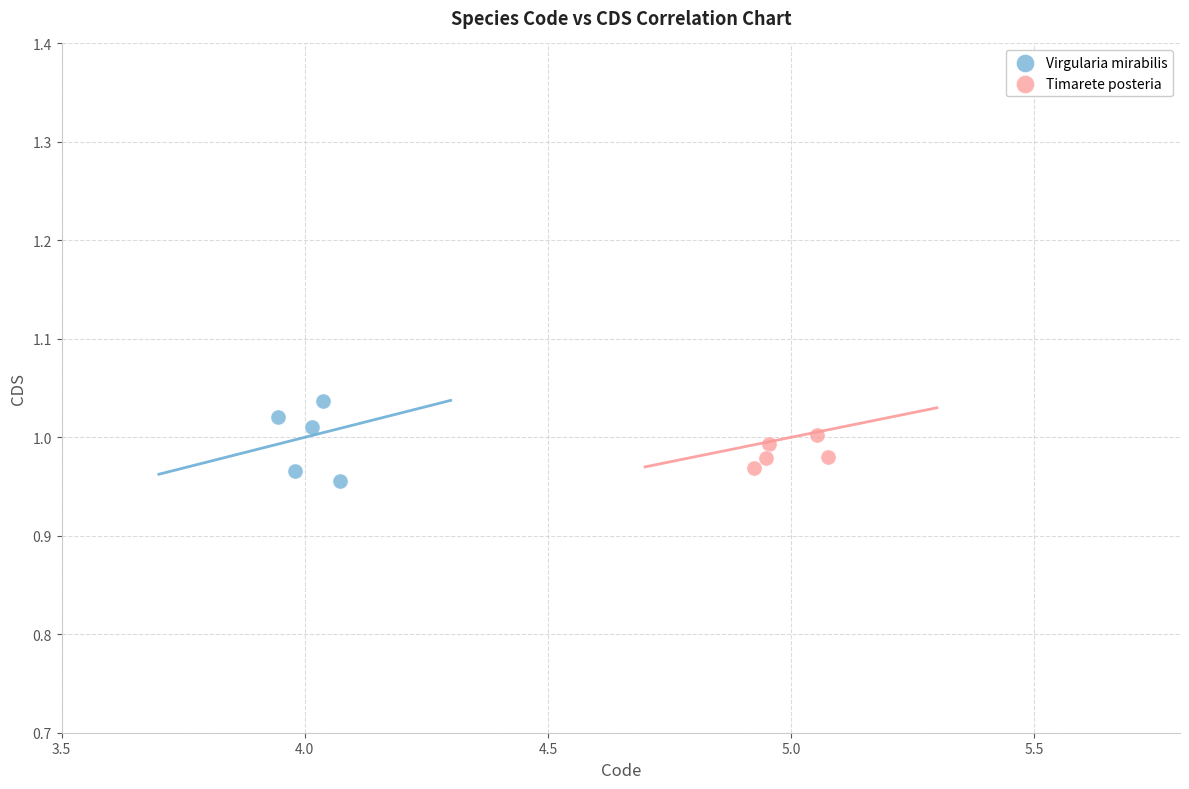

What are all the series names shown in the legend?

Virgularia mirabilis, Timarete posteria